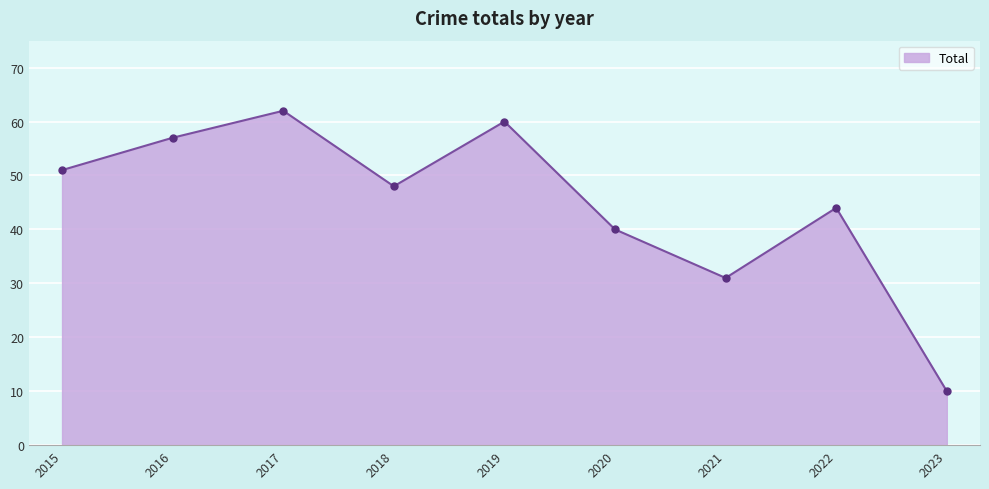

At which label does the data first exceed 48?

2015